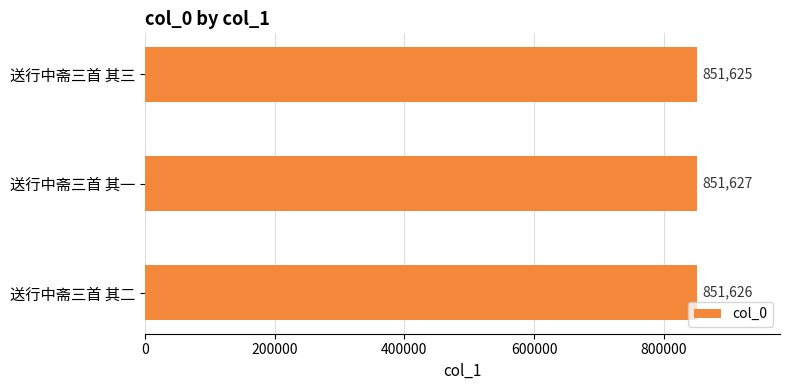

At which category does the chart reach its peak across all series?

送行中斋三首 其一